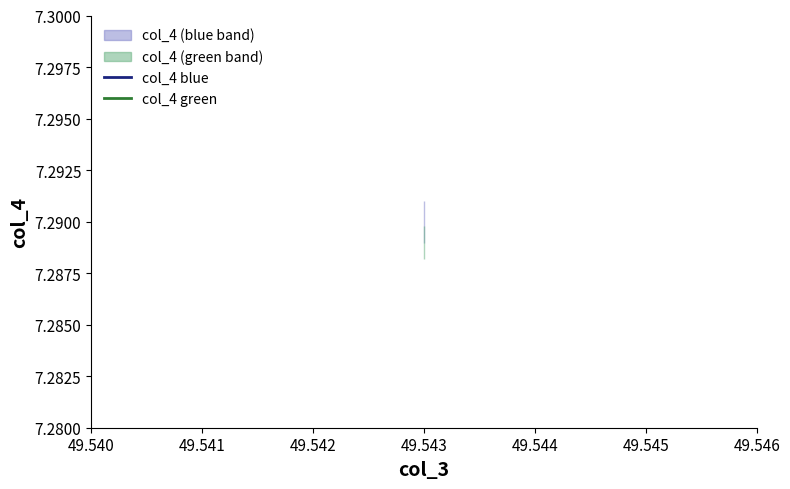

Rank the series by their average value, from highest to lowest.

col_4 blue, col_4 green